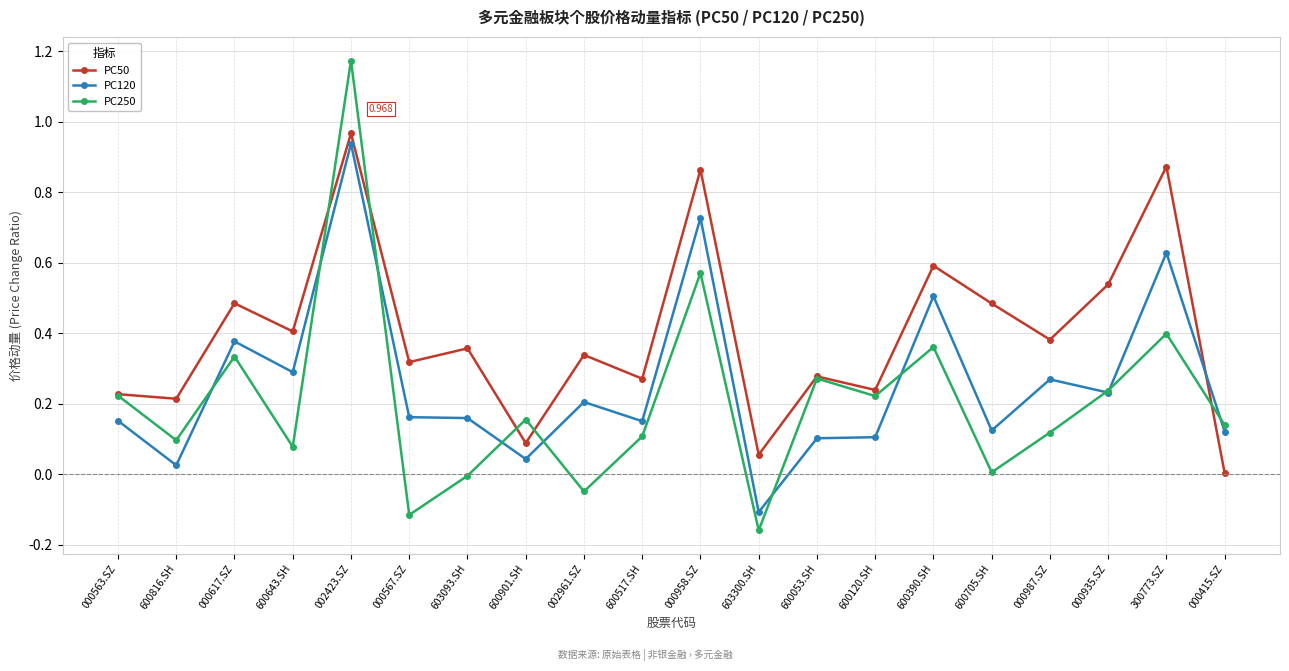

After their last crossing, which series has the higher values: PC250 or PC50?

PC250